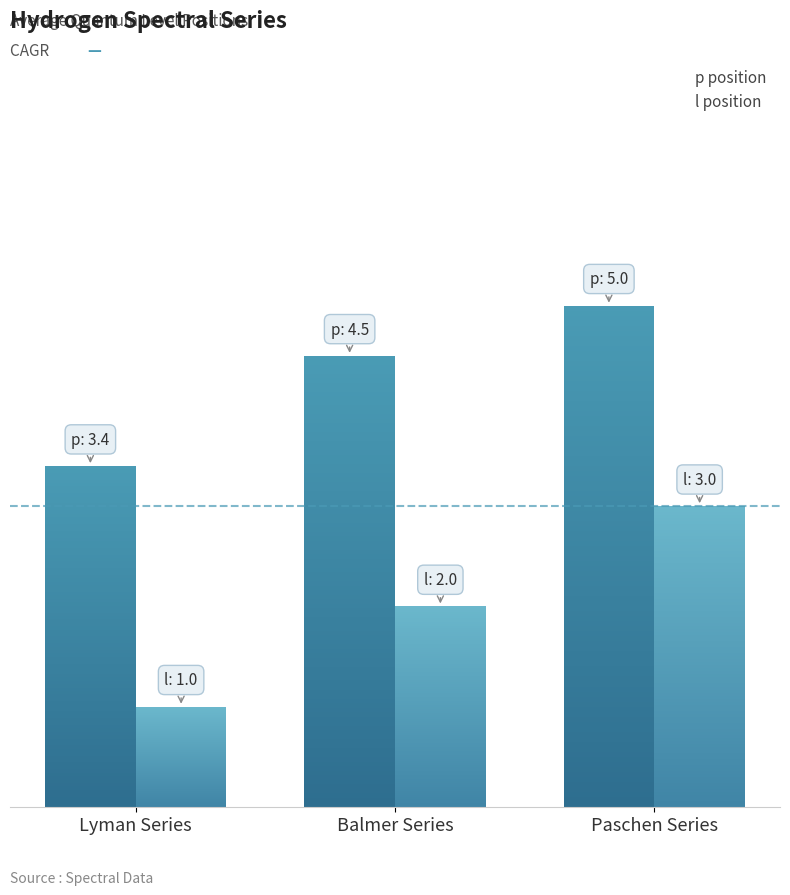

What is the total value across all series at Lyman Series?

4.4